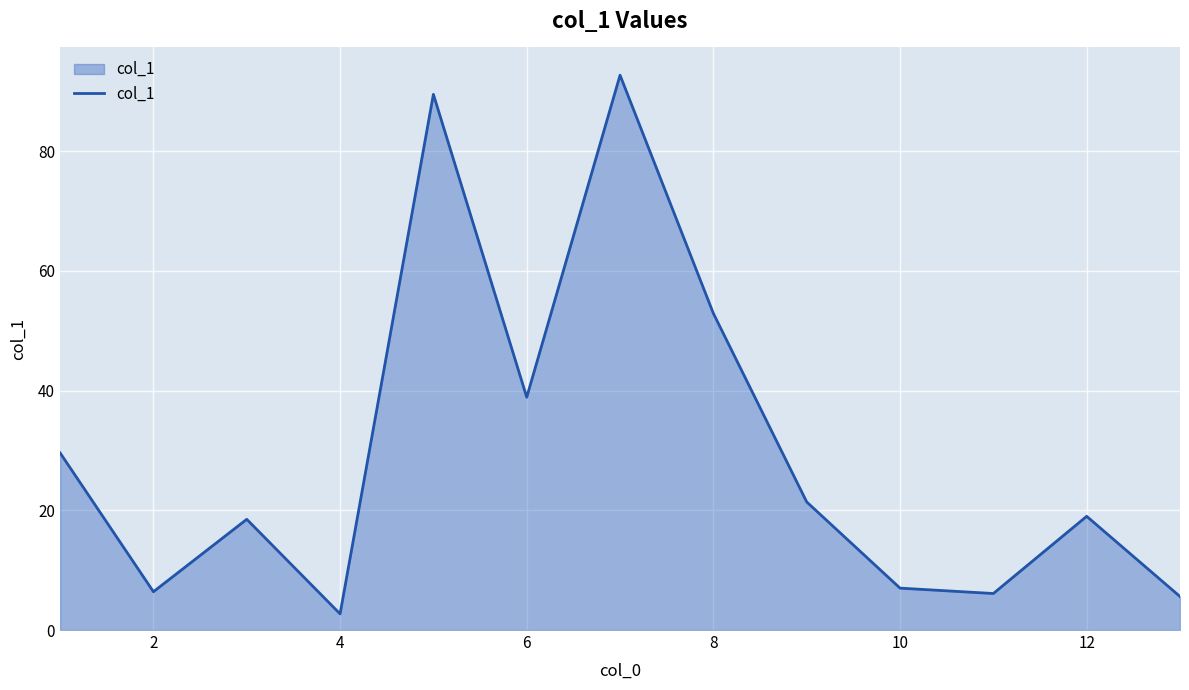

What is the difference between the maximum and minimum values?

90.0